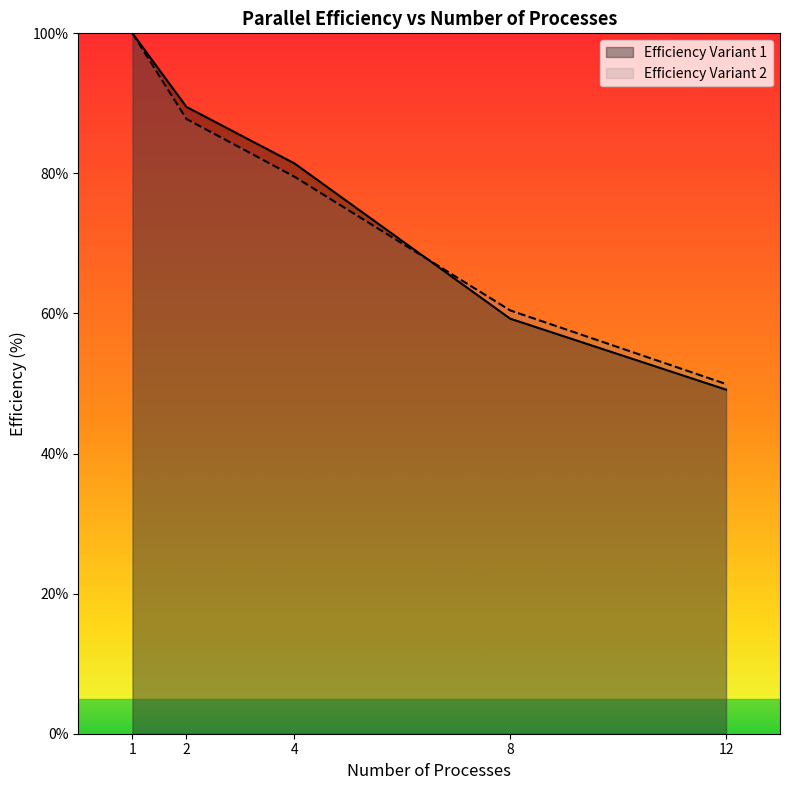

True or false: Efficiency Variant 2 has more than 0 interior local peaks.

False